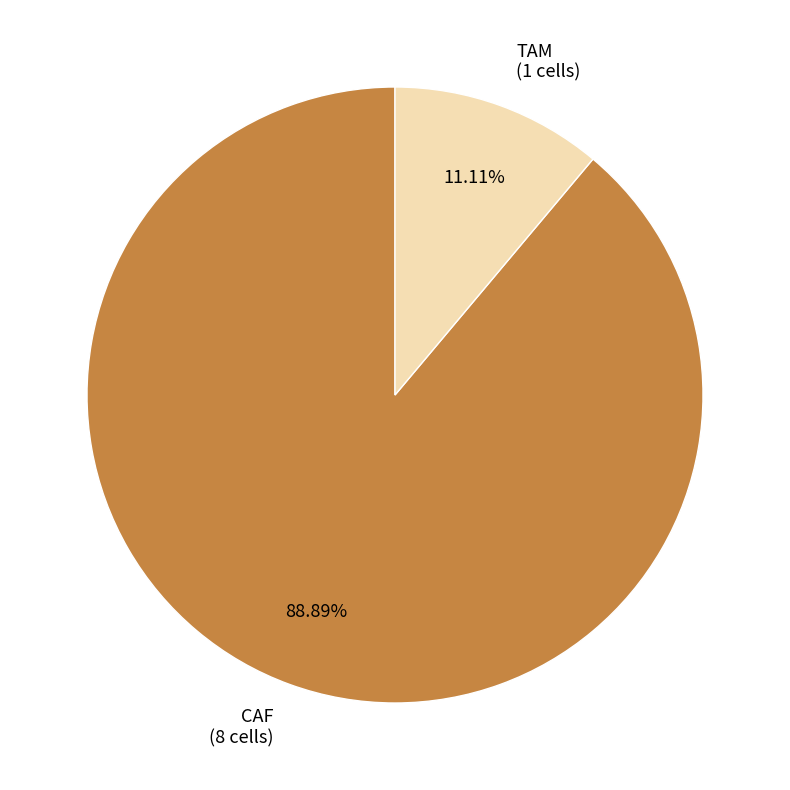

Which has a higher value, TAM or CAF?

CAF